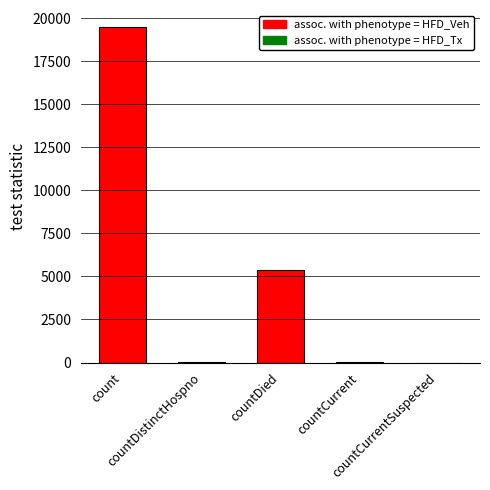

What is the change in value from countDistinctHospno to countDied?

+5343